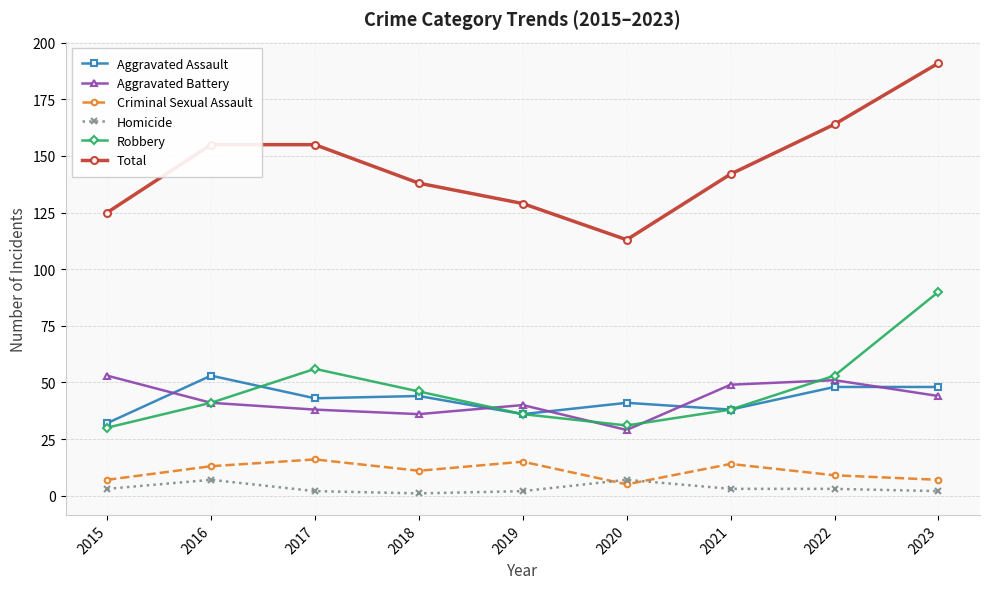

The value of Criminal Sexual Assault at 2019 is 15. True or false?

True